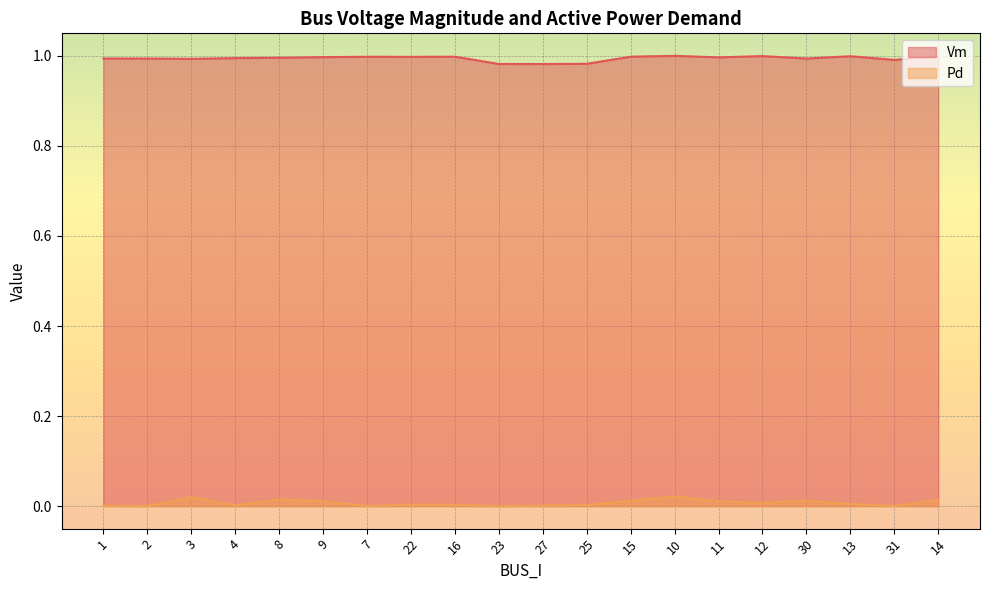

What is the value of the Vm point at the 10th from the left?

1.0